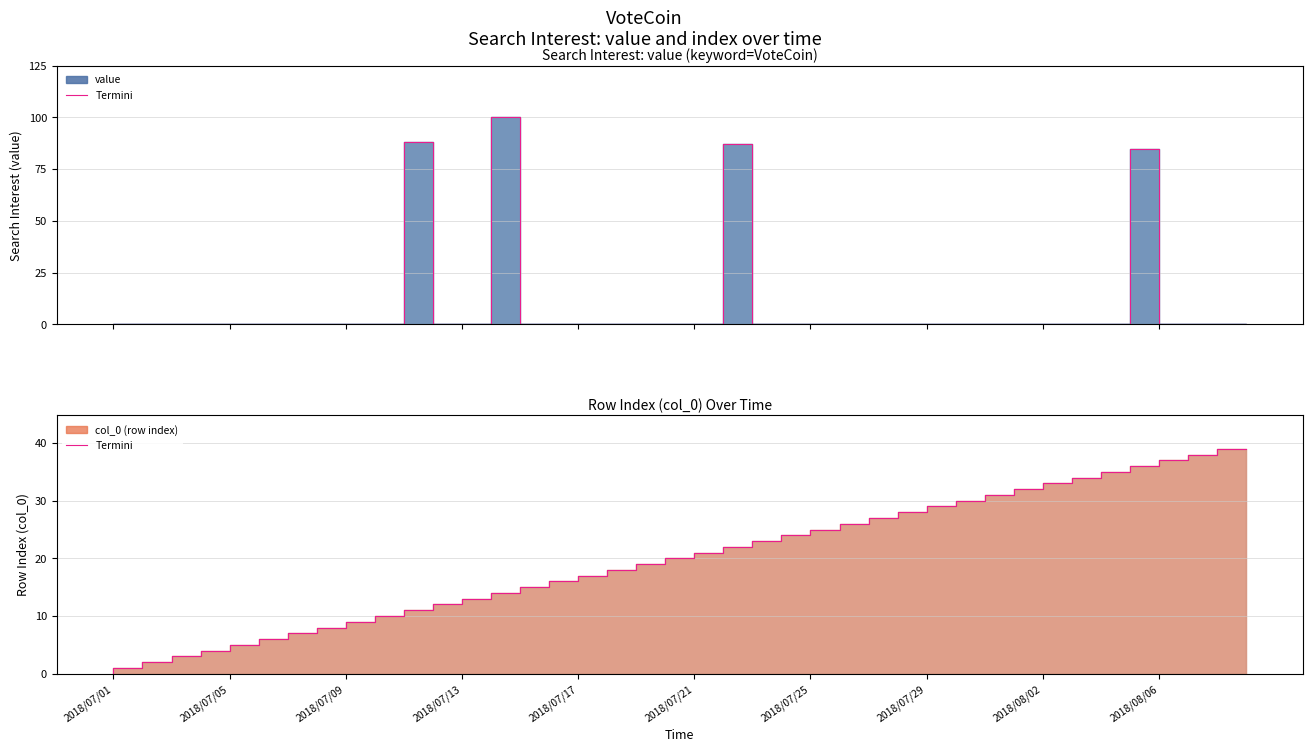

How many lines are shown in the chart?

1